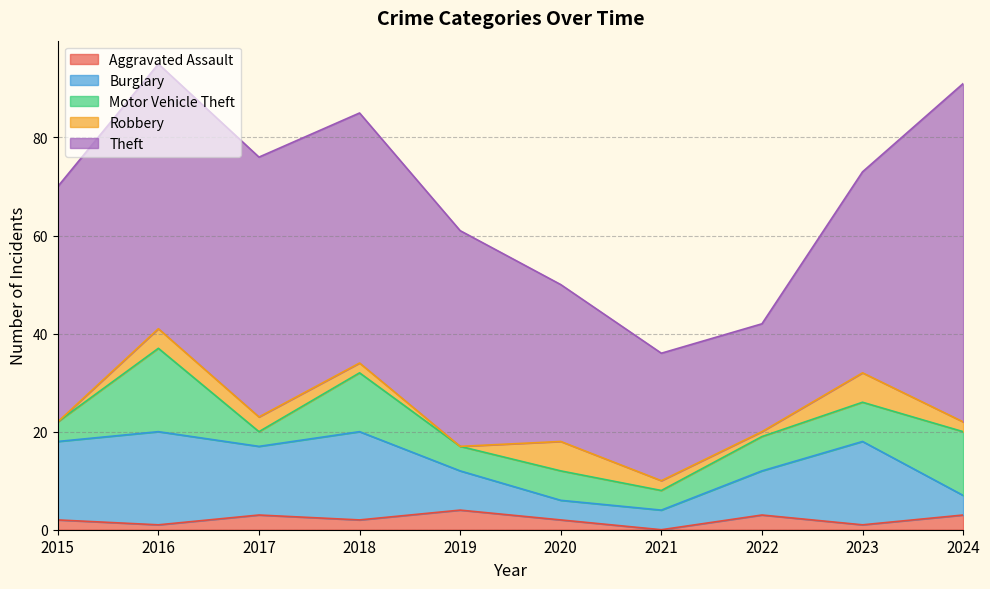

Which category has the lowest value across all series?

2021